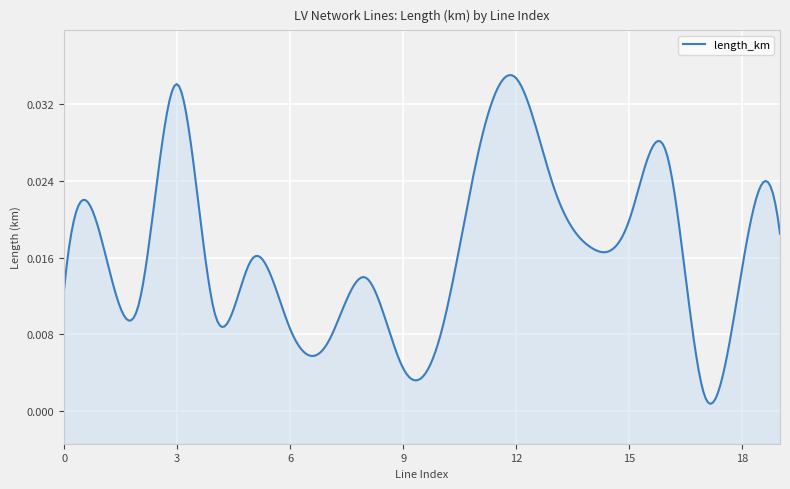

The chart shows a value of 0.0 at 2. True or false?

False